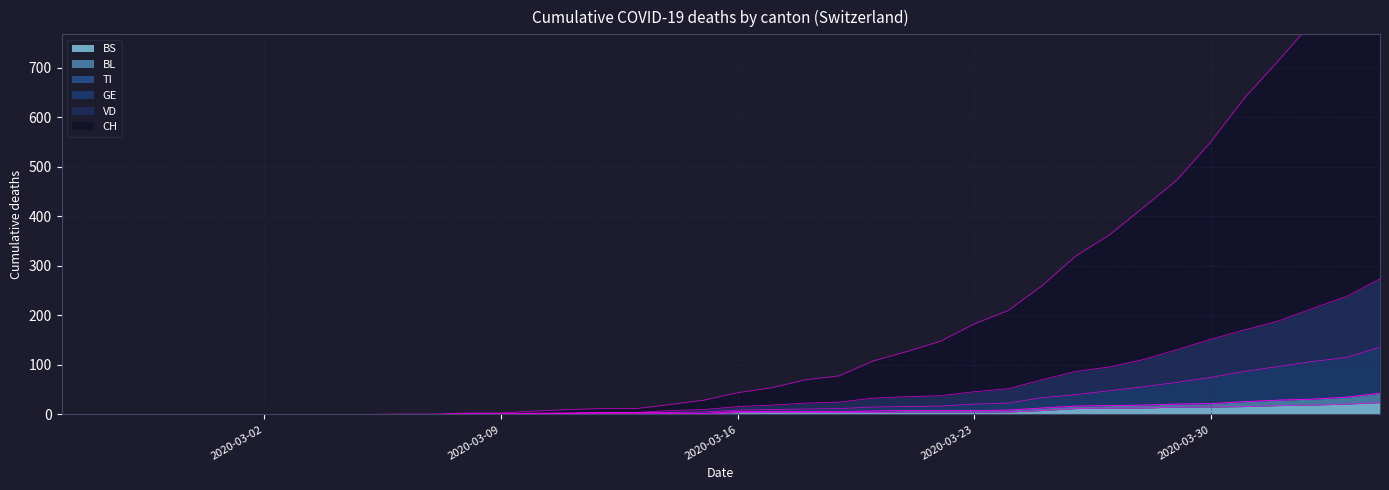

What is the maximum value for BS?

24